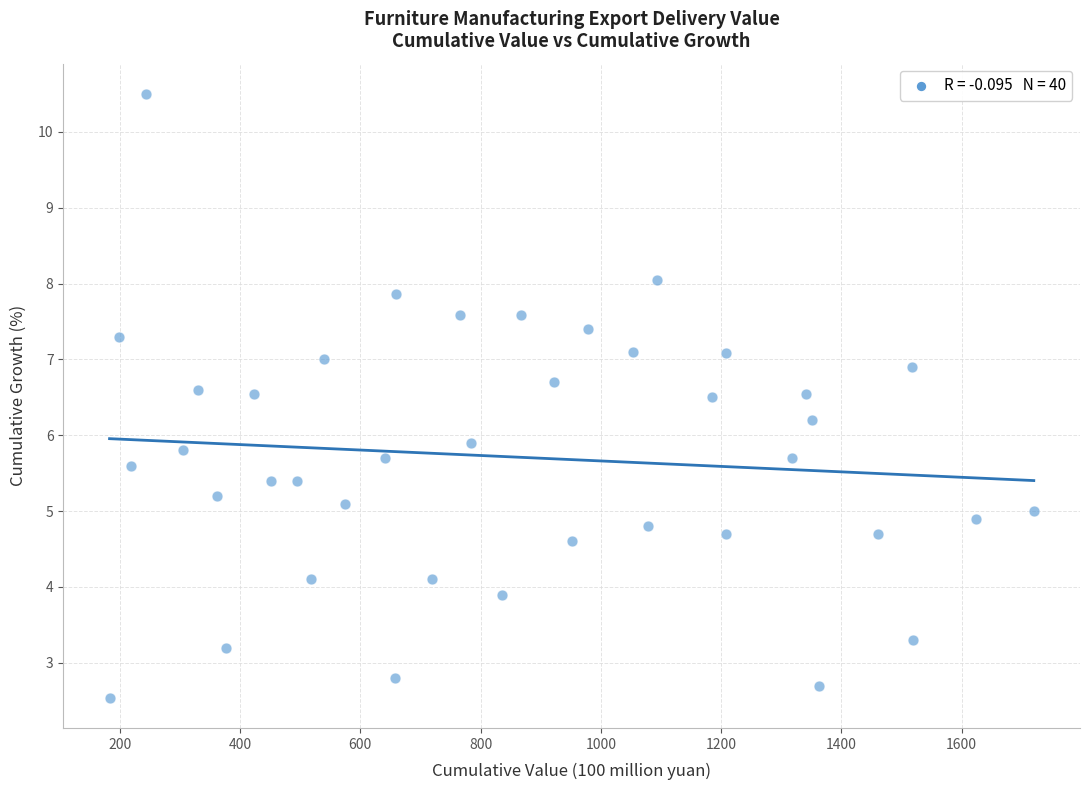

What Y value in the scatter plot is closest to 6?

5.9